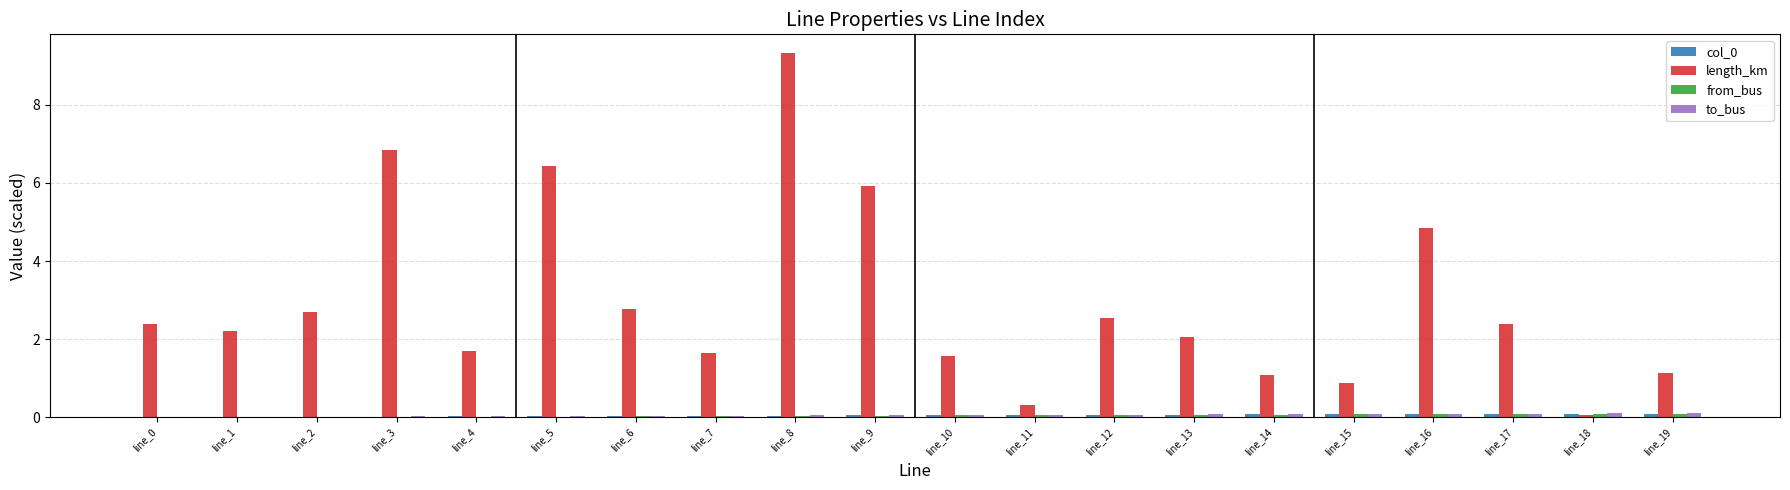

Which series changed the most between line_5 and line_16?

length_km